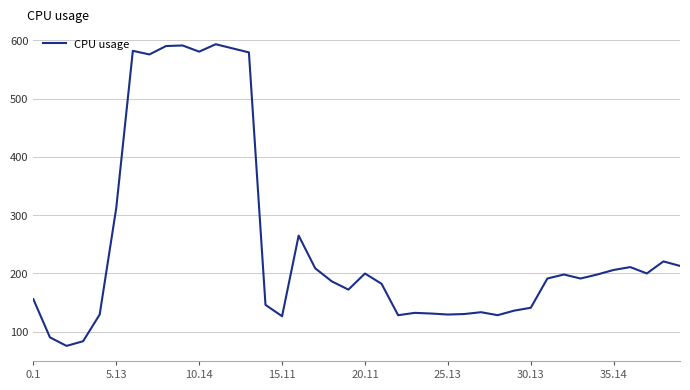

What is the greatest value displayed?

593.3